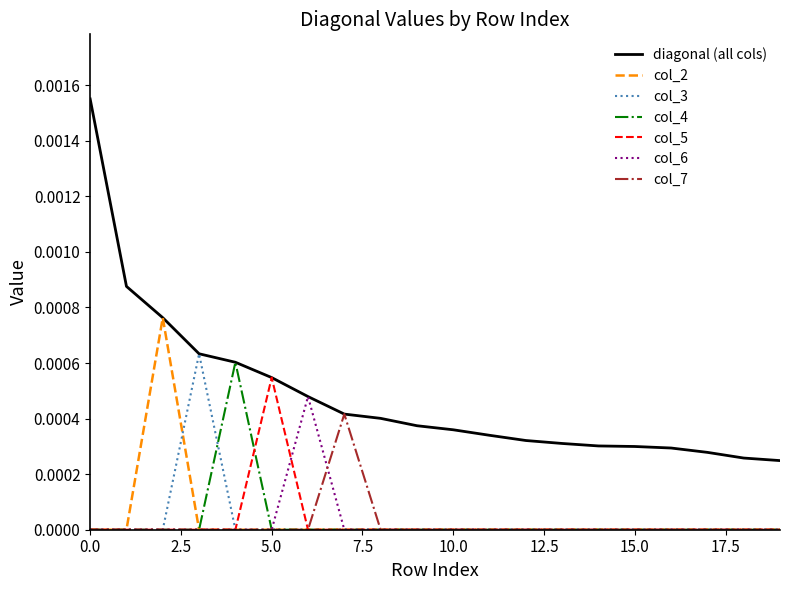

True or false: col_7 has more than 0 interior local peaks.

True